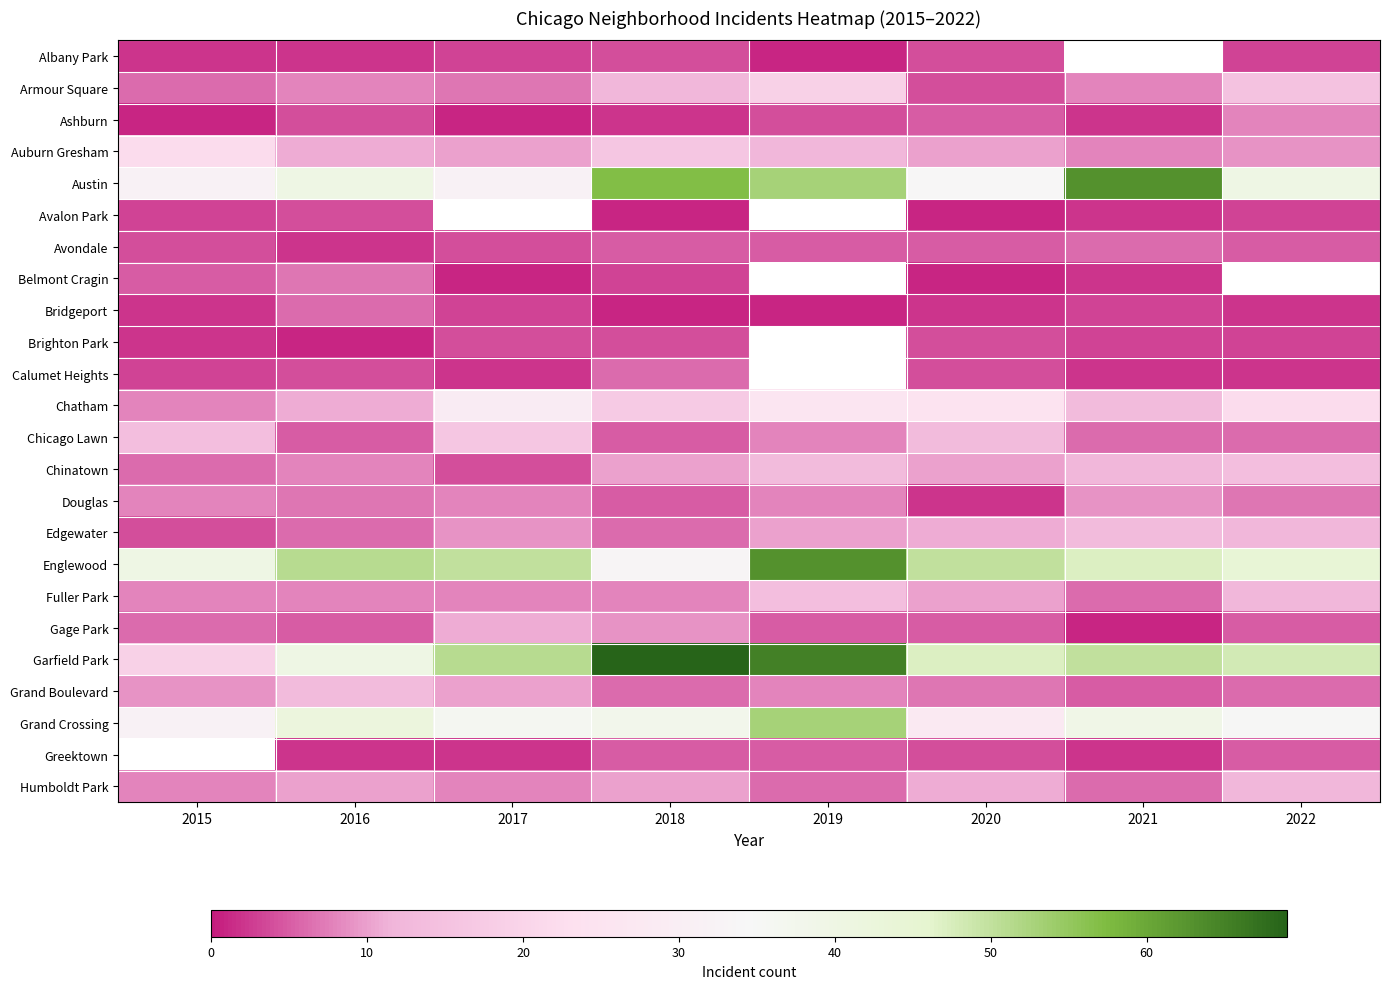

What is the difference between the maximum and minimum values in the Auburn Gresham series?

14.0